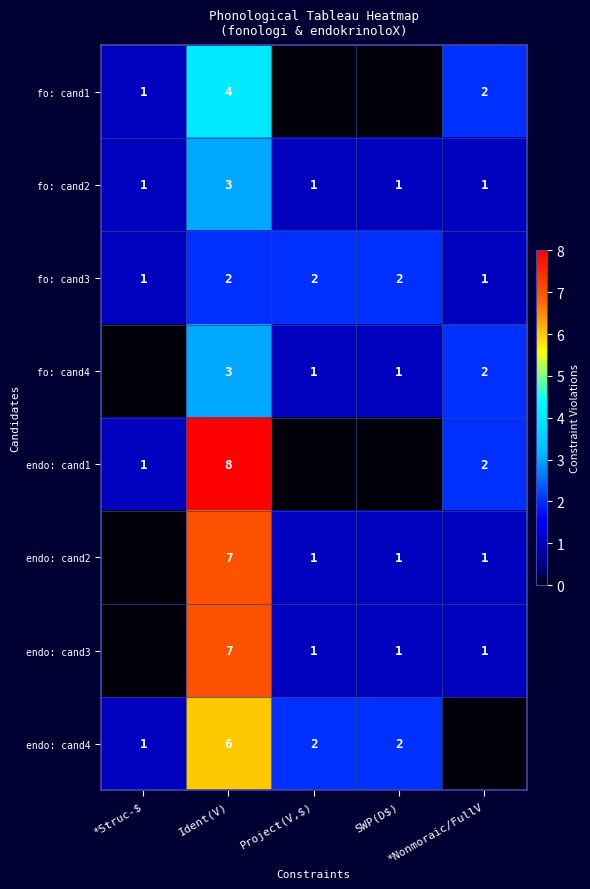

What is the sum of the endo: cand1 values at *Struc-$ and *Nonmoraic/FullV?

3